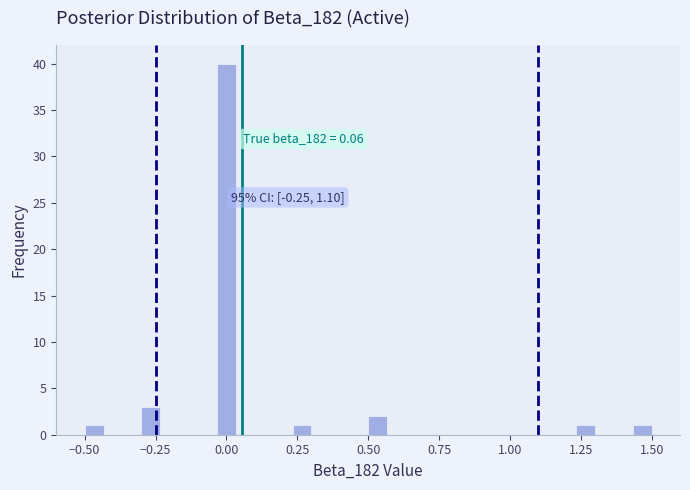

Around what value on the x-axis is the tallest bar? Give the approximate position of its centre, as read against the axis.

0.00